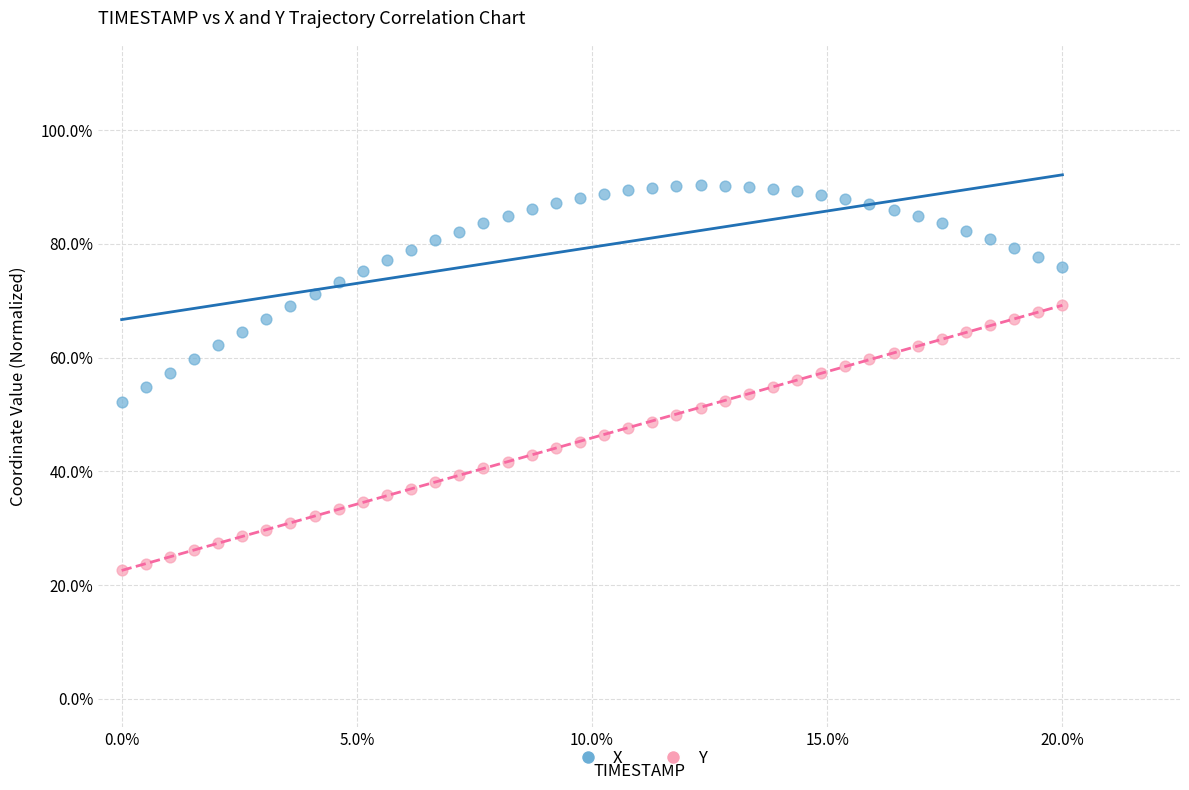

What are all the series names shown in the legend?

X, Y